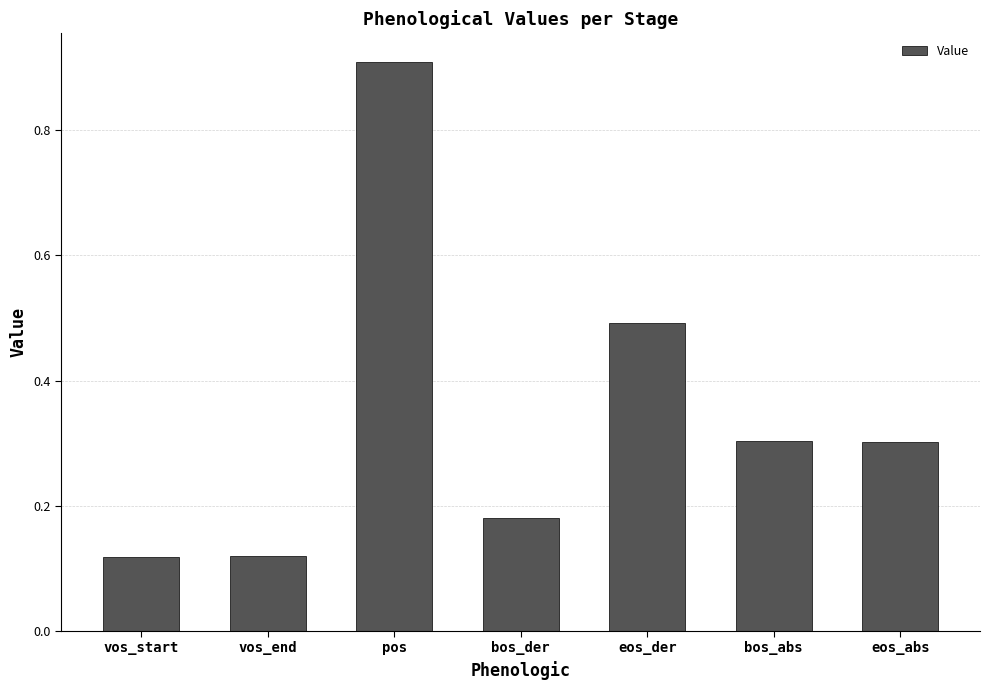

What is the label of the 7th bar from the left?

eos_abs